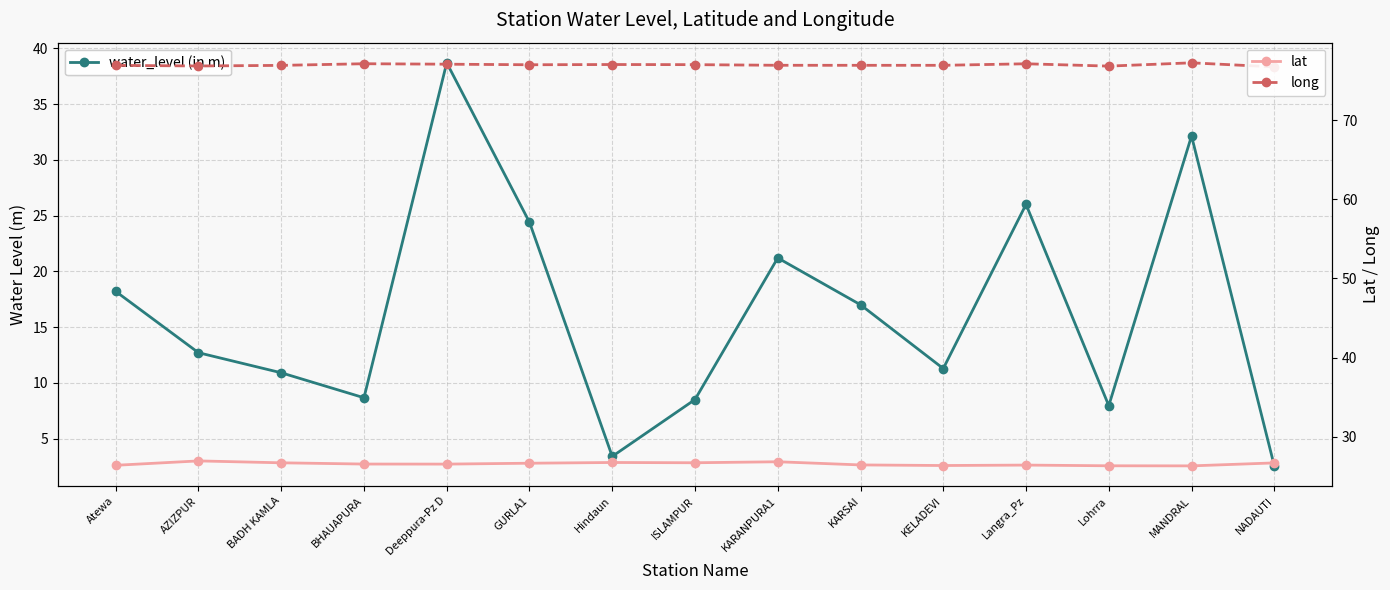

True or false: lat and long intersect in this chart.

False